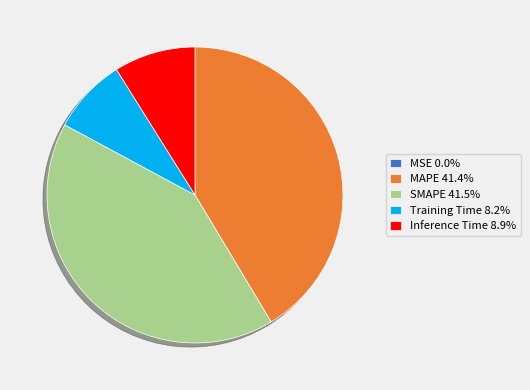

Does any single category account for the majority?

No